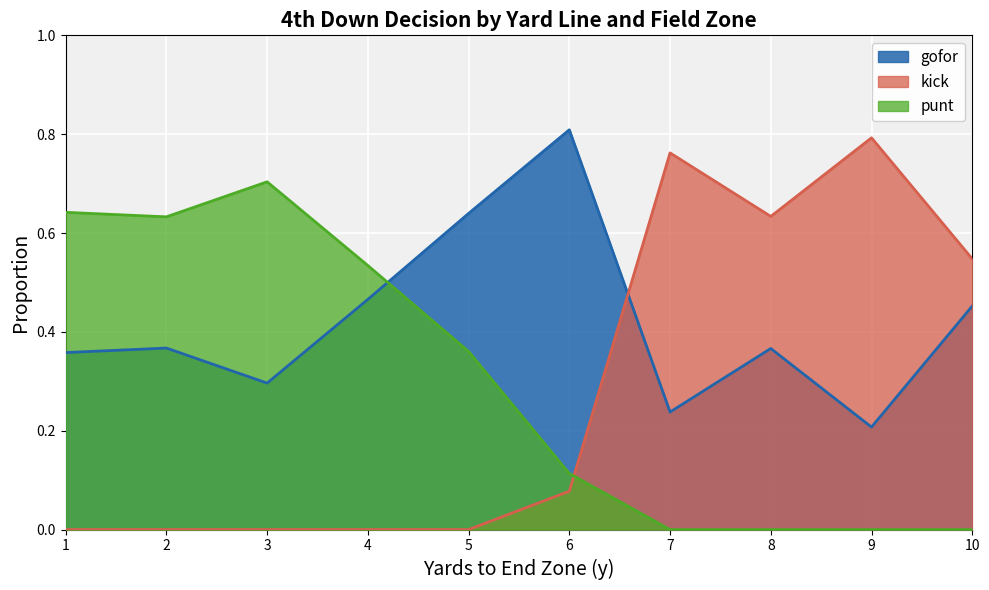

Which series has the widest spread of values?

kick